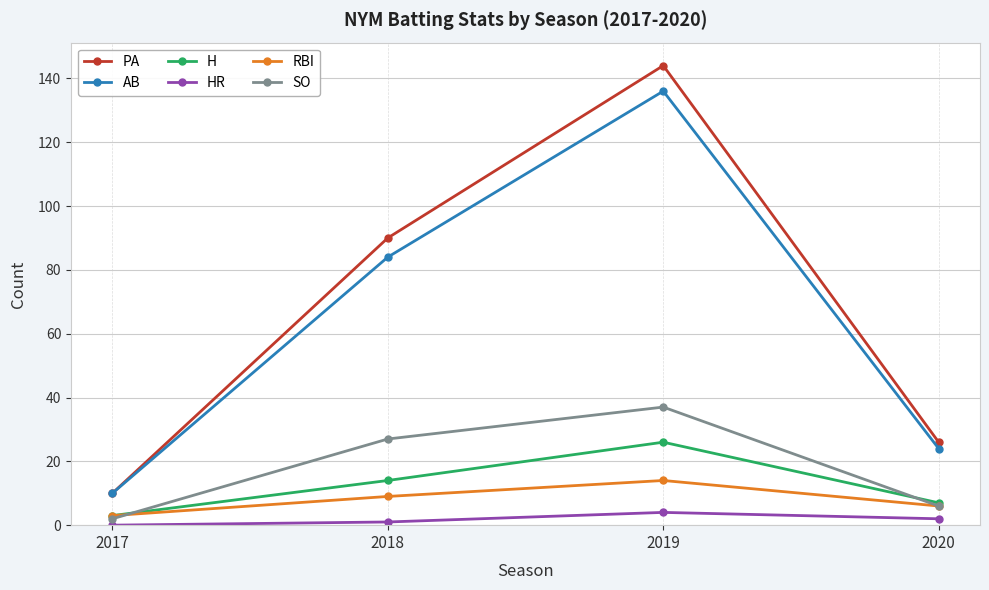

What are all the series names shown in the legend?

PA, AB, H, HR, RBI, SO